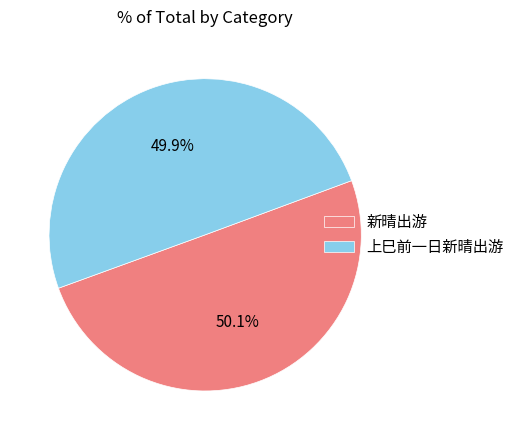

What percentage is the 新晴出游 slice, to the nearest percent?

50%